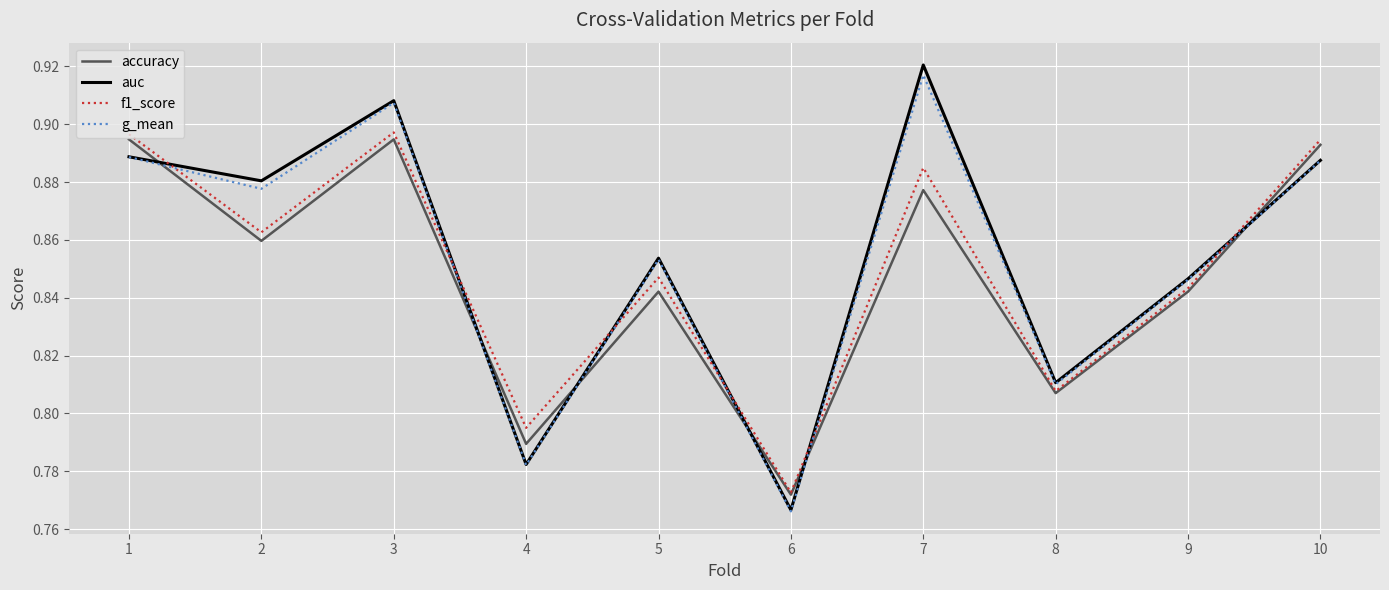

How many interior local peaks does the accuracy series have?

3